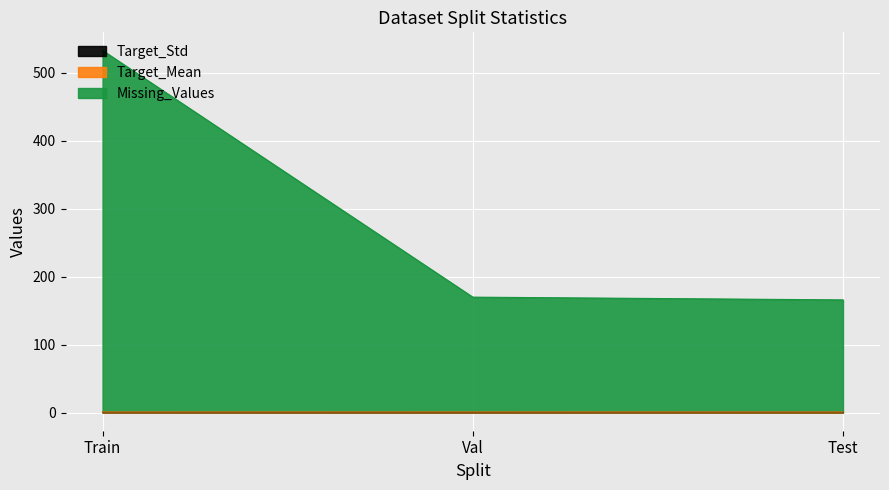

How many data points does each series have?

3